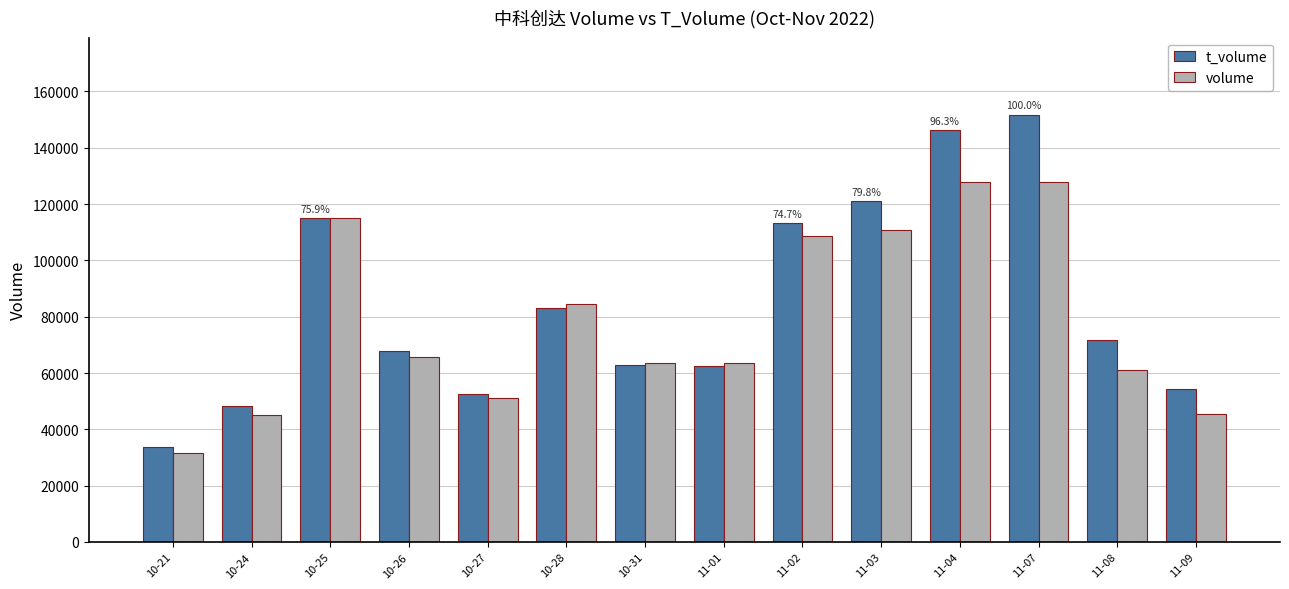

Is it true that t_volume equals 121073 at 11-03?

True